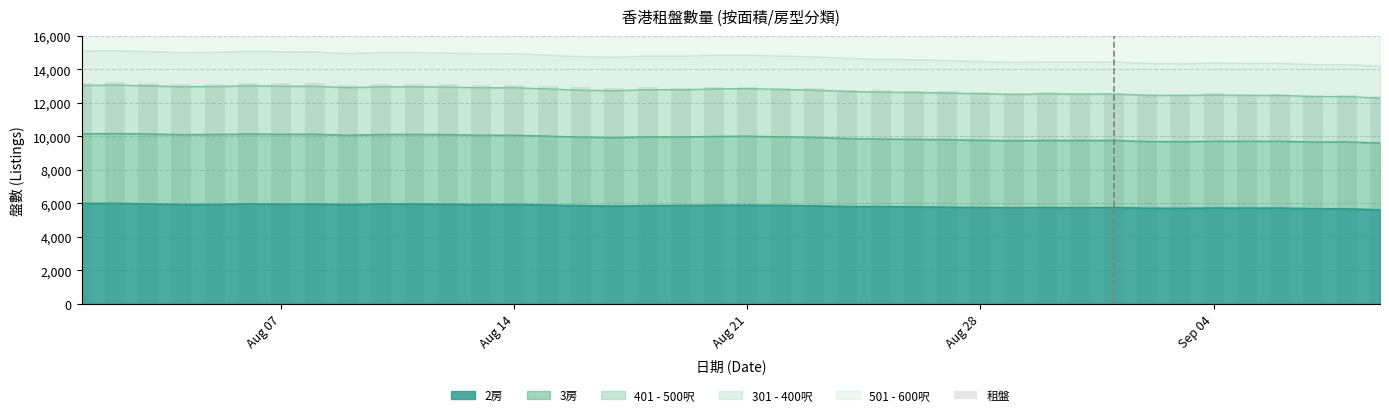

Reading right to left, transcribe all the data shown in this chart.

12396	12500	12493	12559	12557	12563	12532	12541	12618	12608	12629	12609	12643	12700	12725	12752	12791	12870	12901	12938	12941	12911	12930	12876	12920	12984	13063	13063	13105	13124	13138	13068	13162	13173	13180	13143	13146	13183	13223	13200